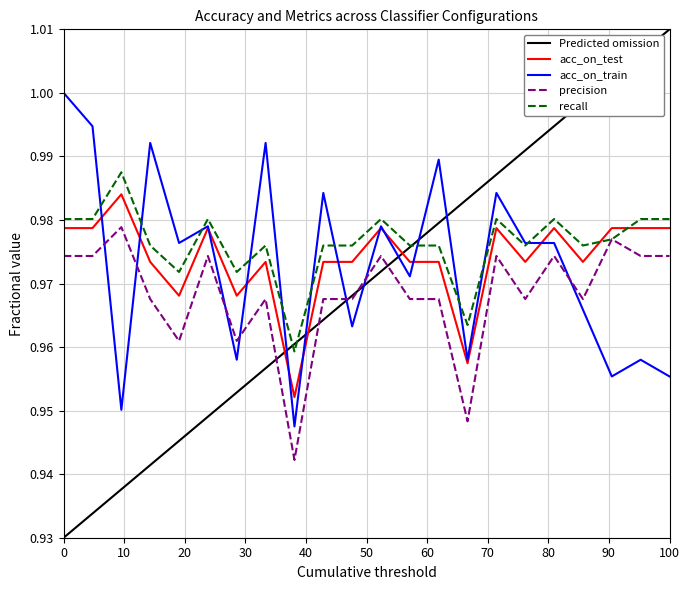

After their last crossing, which series has the higher values: precision or acc_on_train?

precision